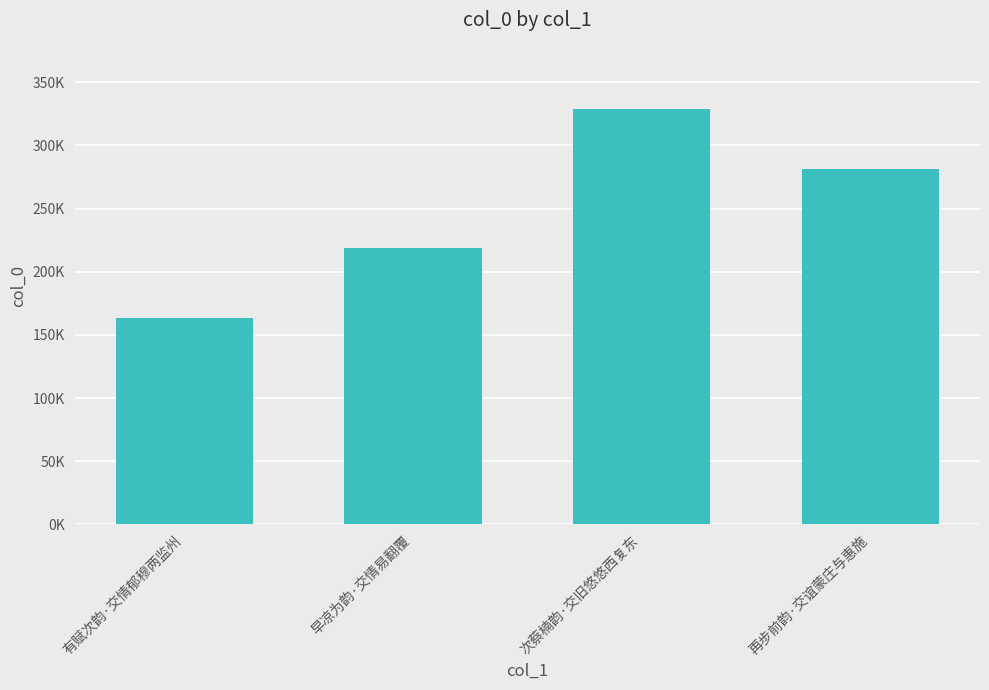

What is the greatest value displayed?

328679